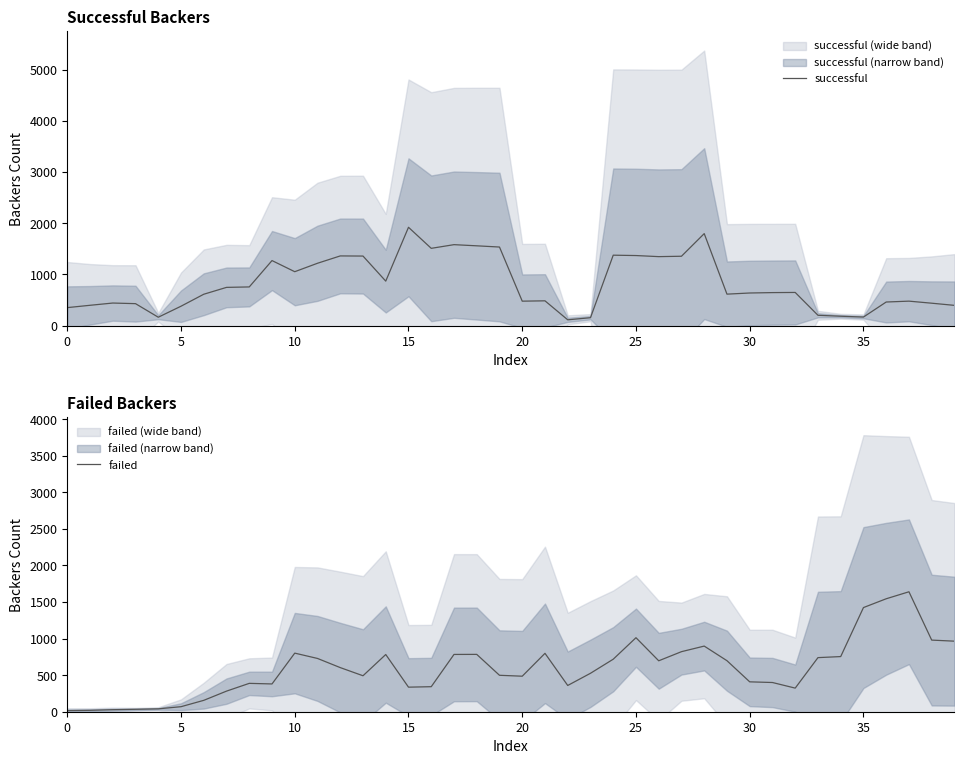

What is the value of the failed point at the 7th from the left?

155.6